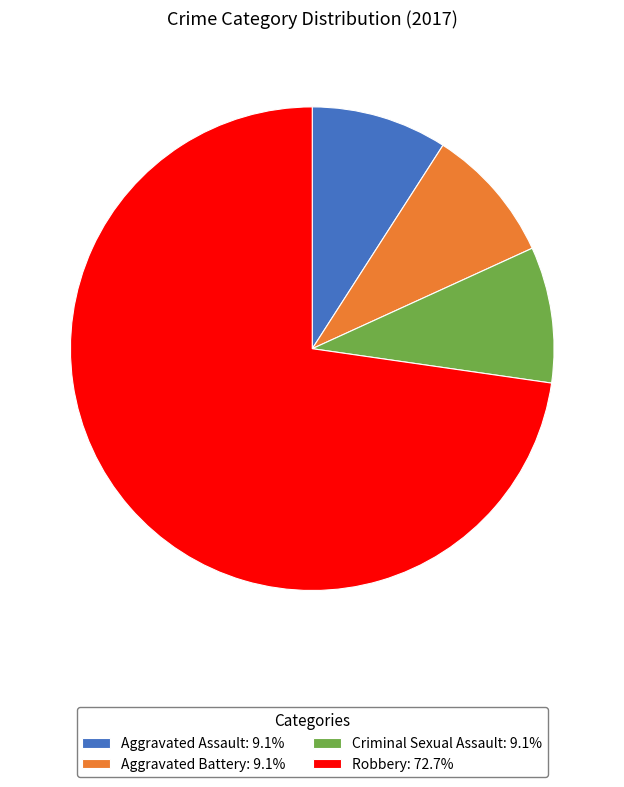

Is there a majority slice in this chart?

Yes